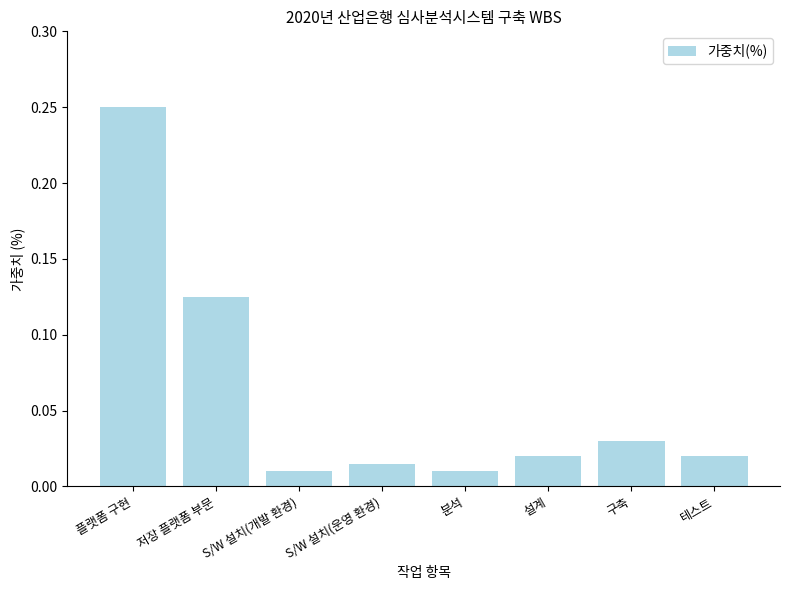

What is the label of the 5th bar from the right?

S/W 설치(운영 환경)